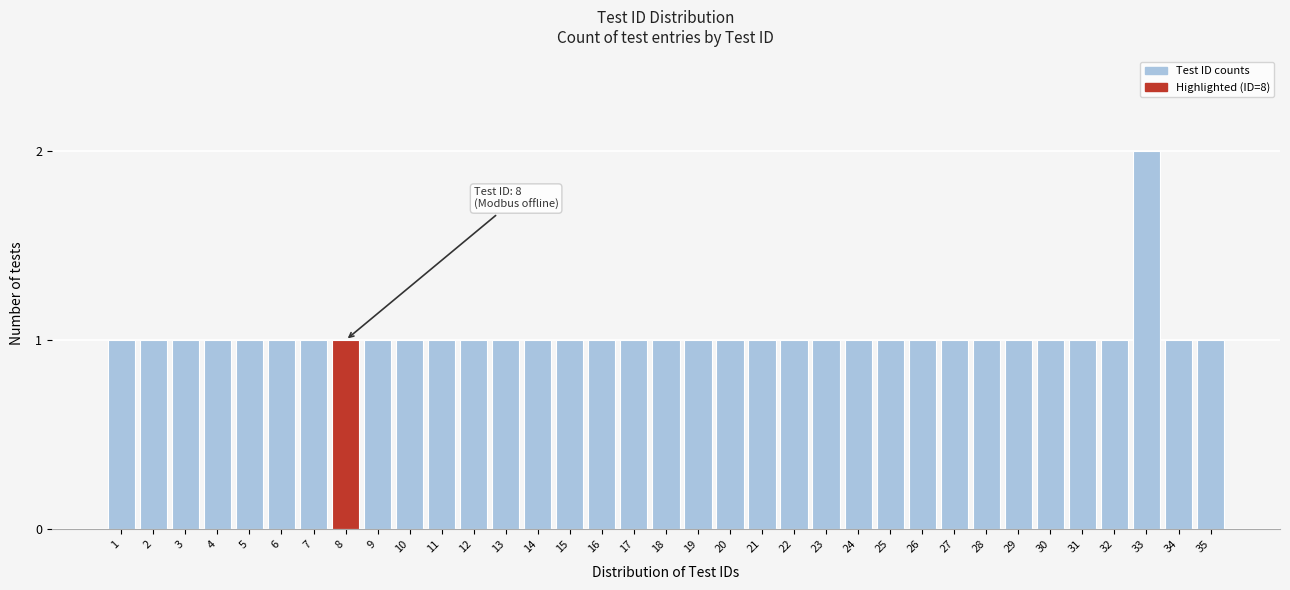

What is the ratio of the value at 24 to the value at 18?

1.0